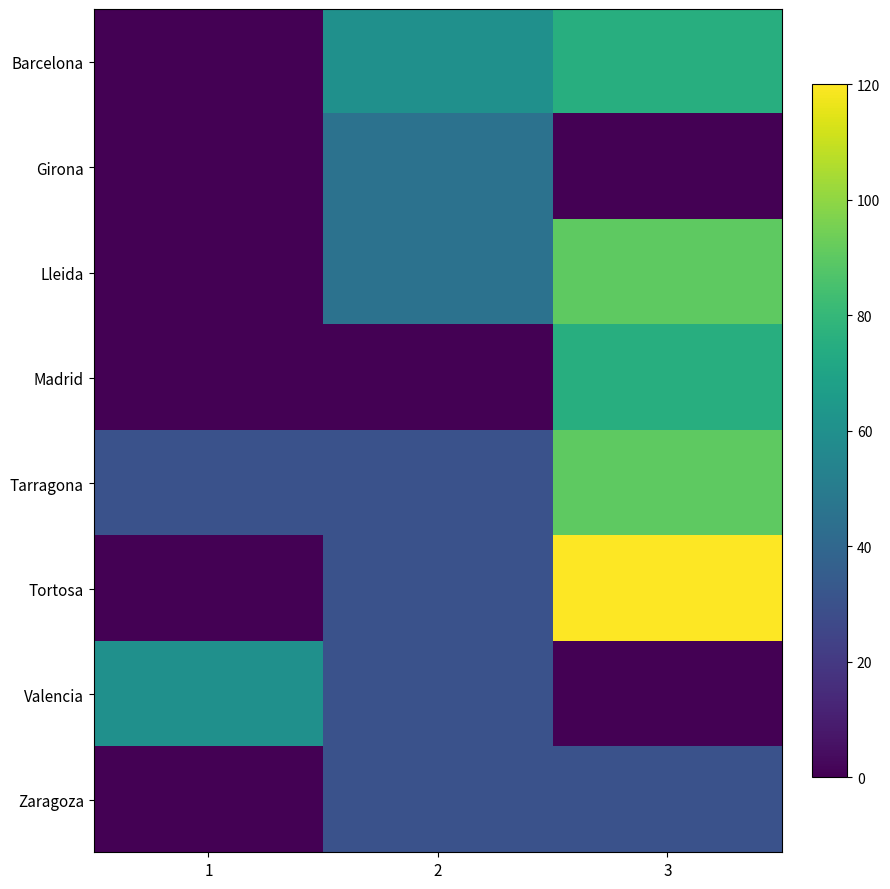

Which series has the largest total across all categories?

Tarragona